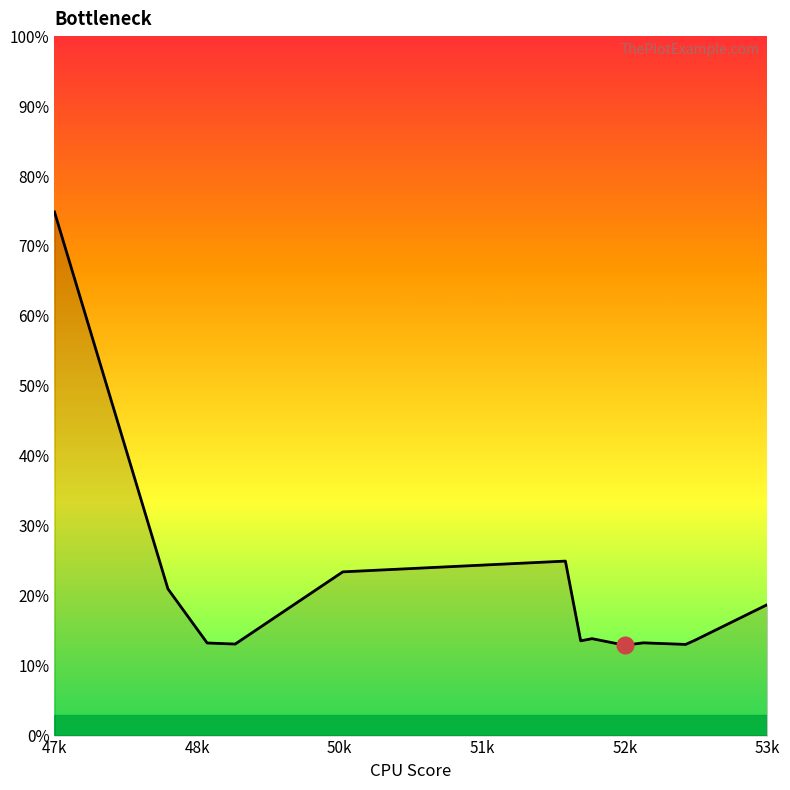

What is the difference between the maximum and minimum values?

61.9